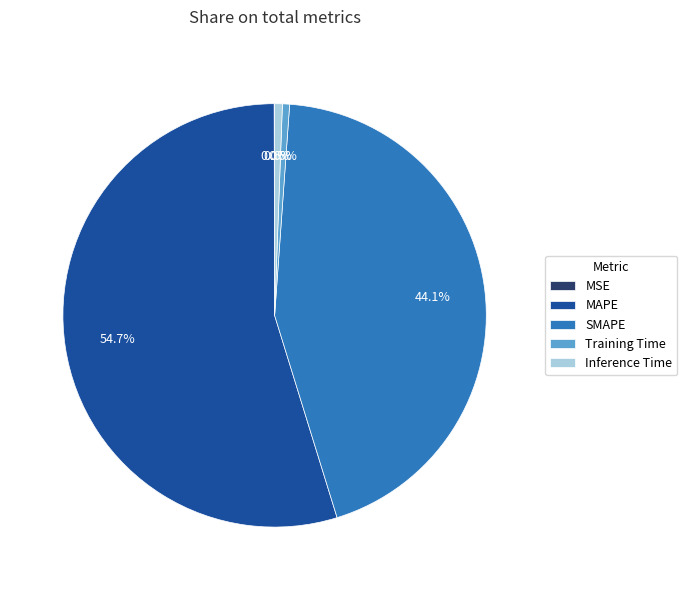

What is the total percentage of SMAPE and Inference Time?

44.7%